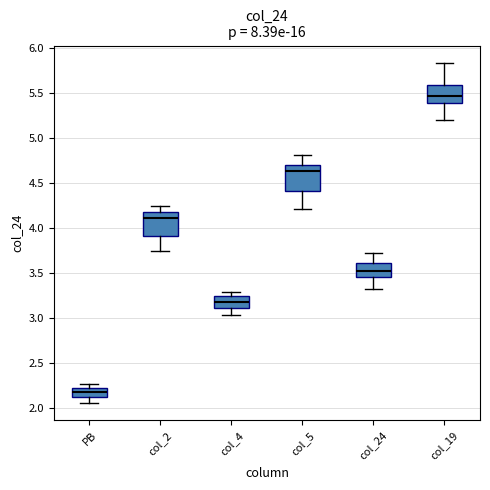

Where is the upper edge of the box for col_4 on the y-axis? The values are not printed on the chart, so give them approximately, as read against the axis.

3.25